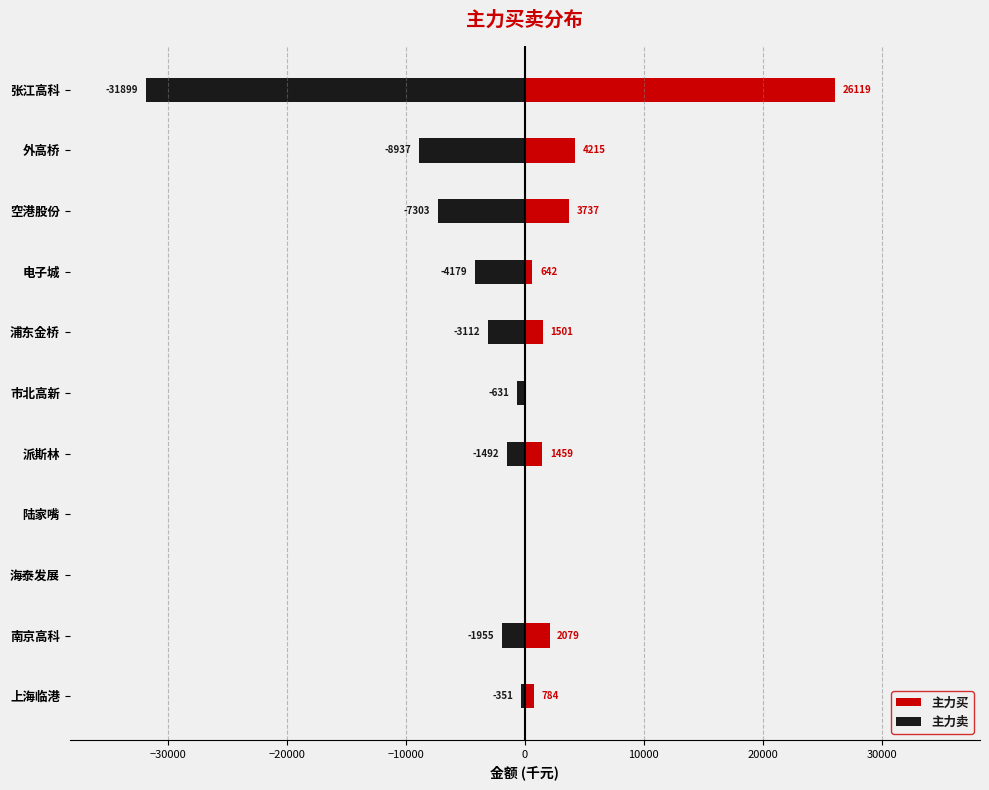

At how many categories does at least one series exceed 18428?

1